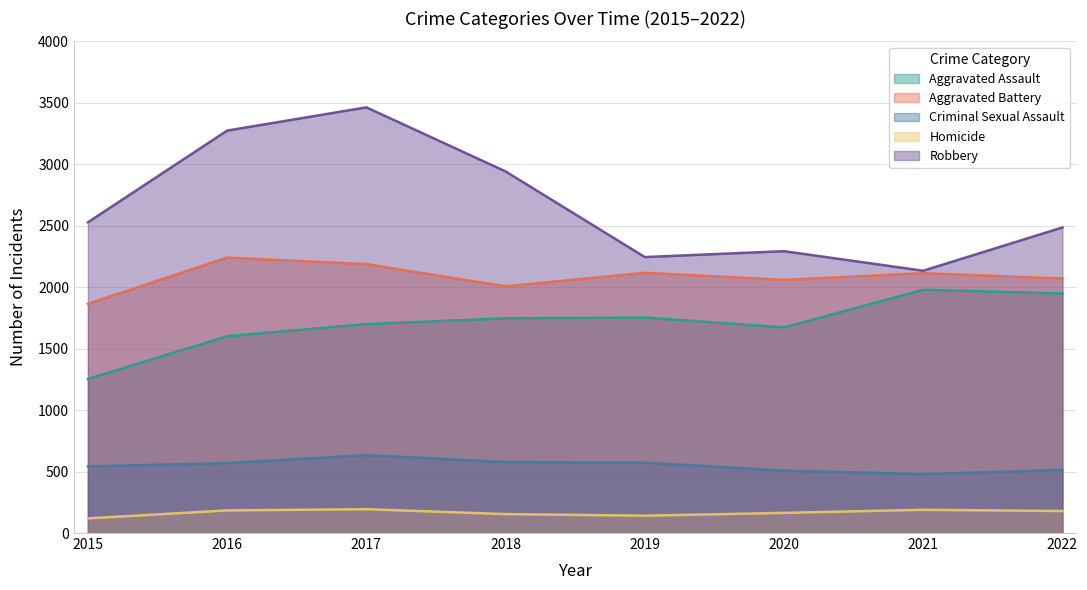

What is the total value across all series at 2016?

7869